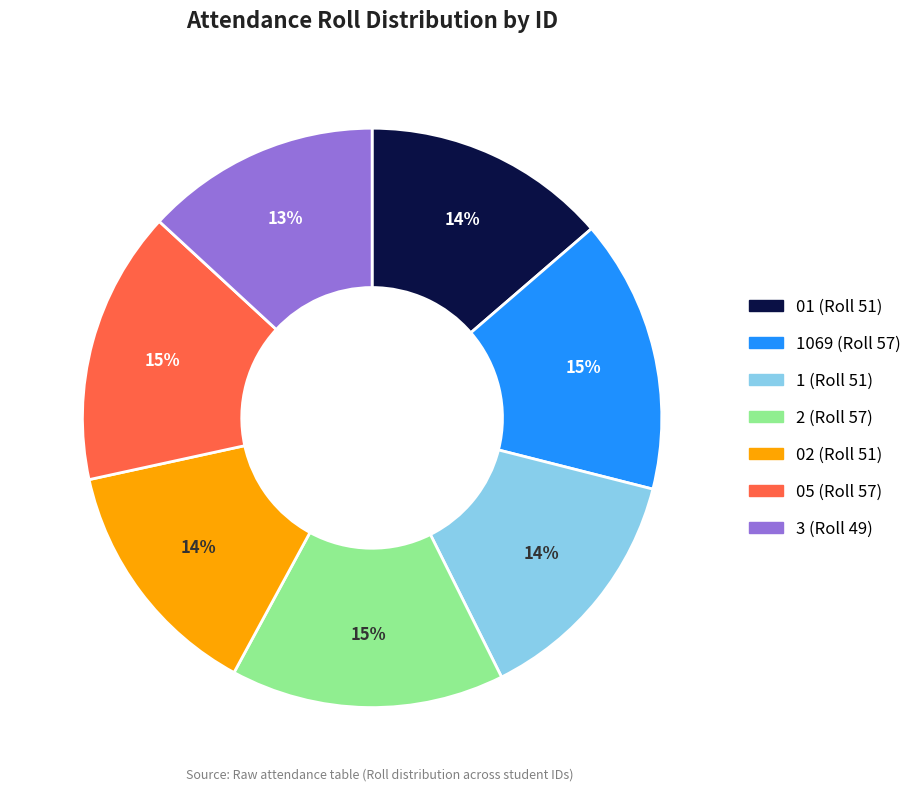

Does any single category account for the majority?

No